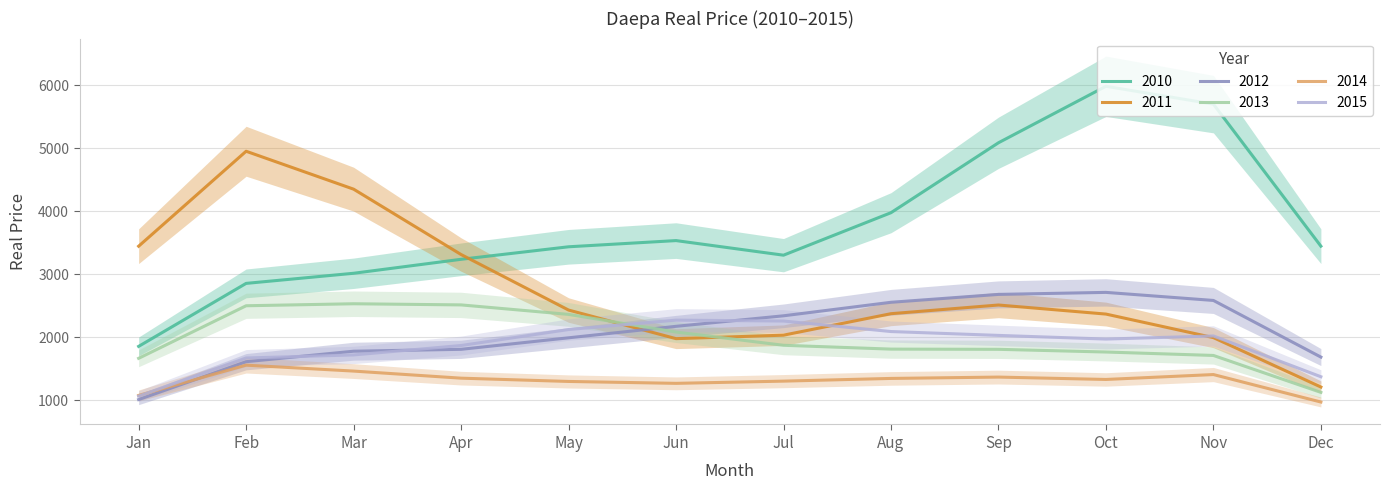

The value of 2012 at Feb is 2395.9. True or false?

False